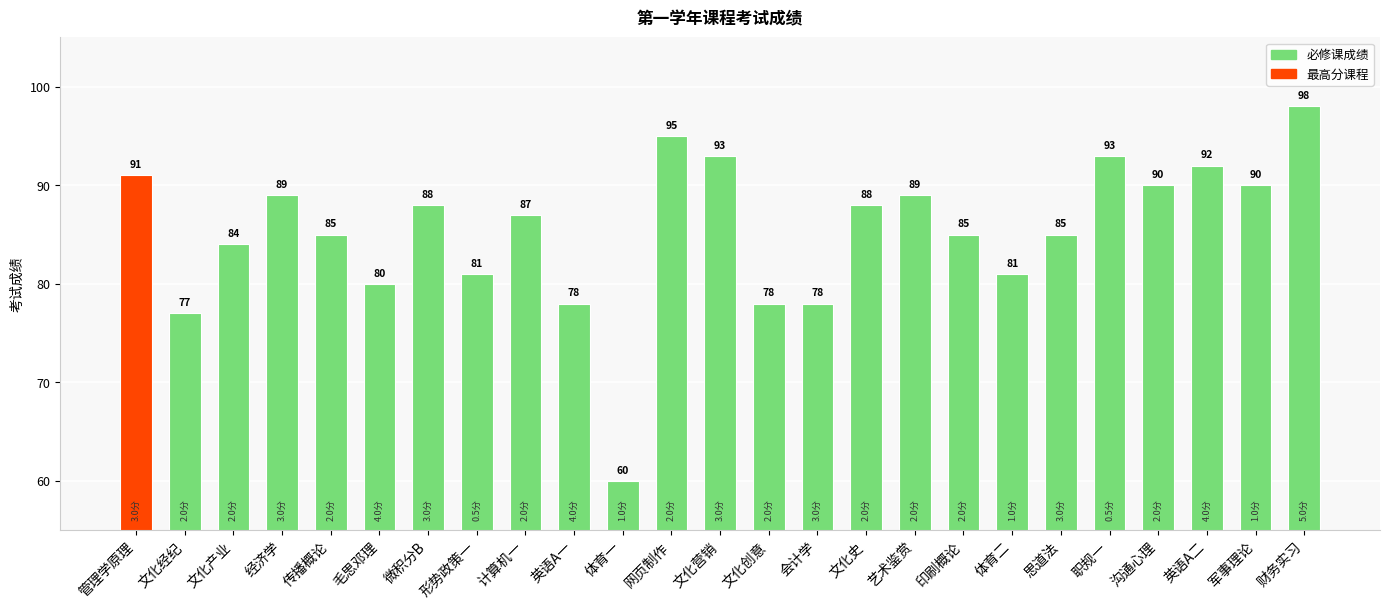

What is the label of the 9th bar from the left?

计算机一